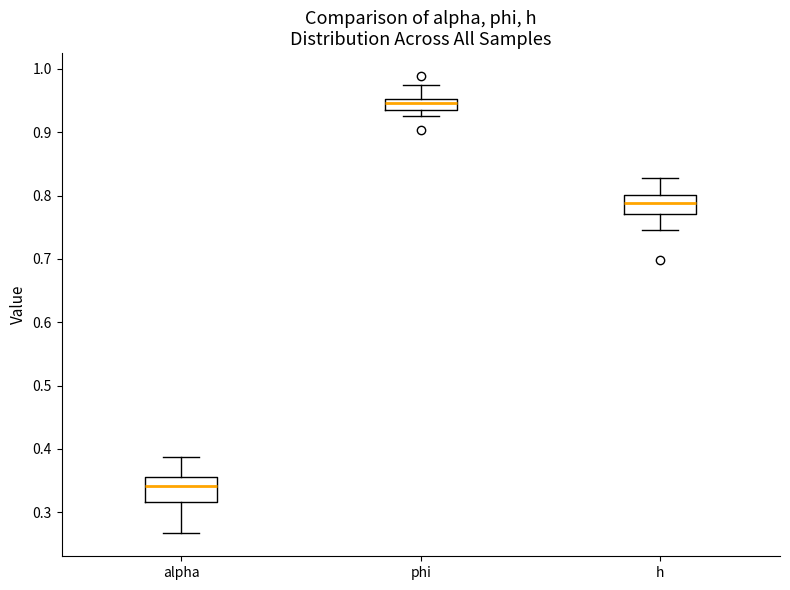

Where does the upper whisker of the box for phi end on the y-axis? The values are not printed on the chart, so give them approximately, as read against the axis.

0.97